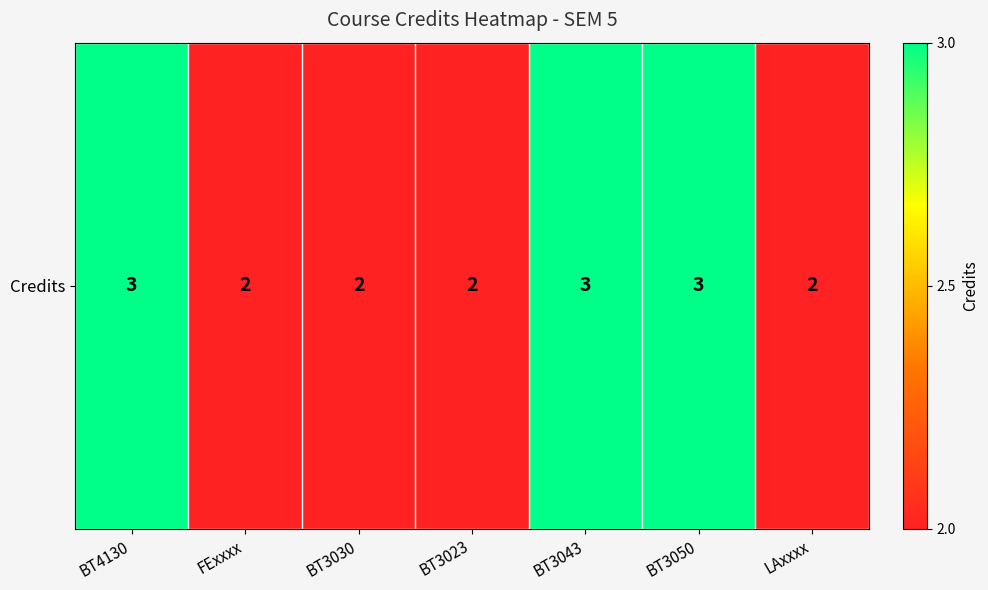

How many data points are above 2?

3